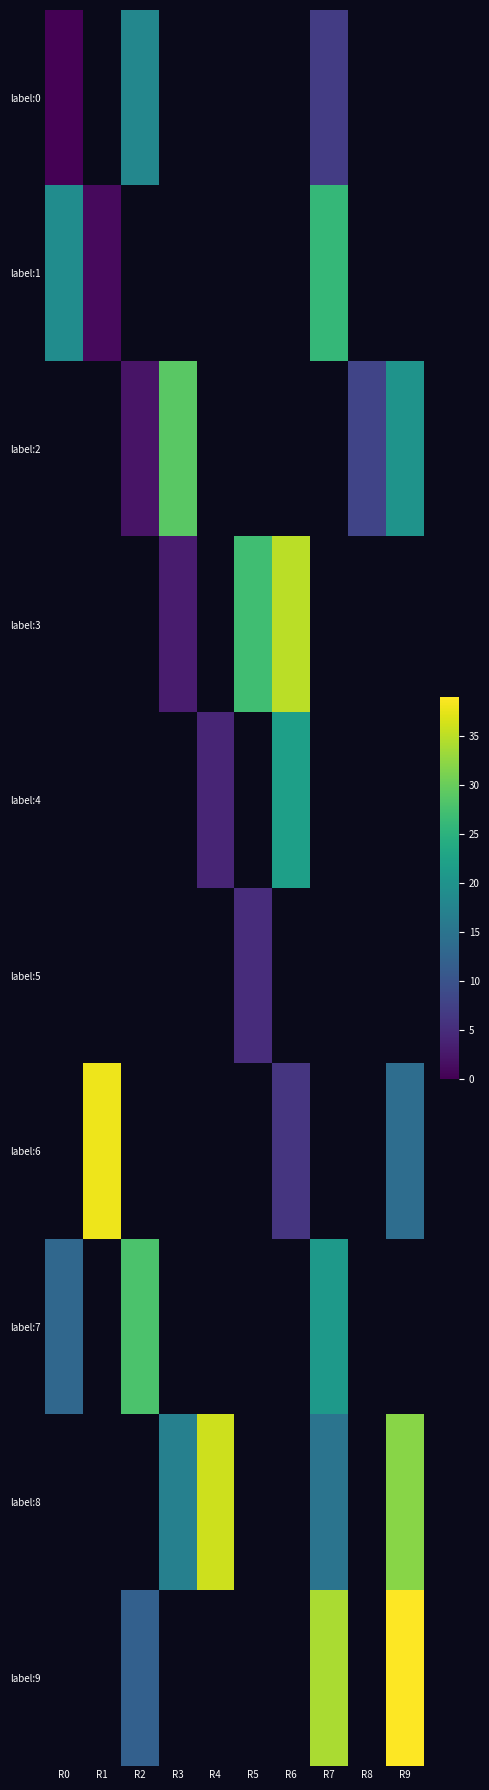

What is the difference between the highest and lowest values at R0?

19.0